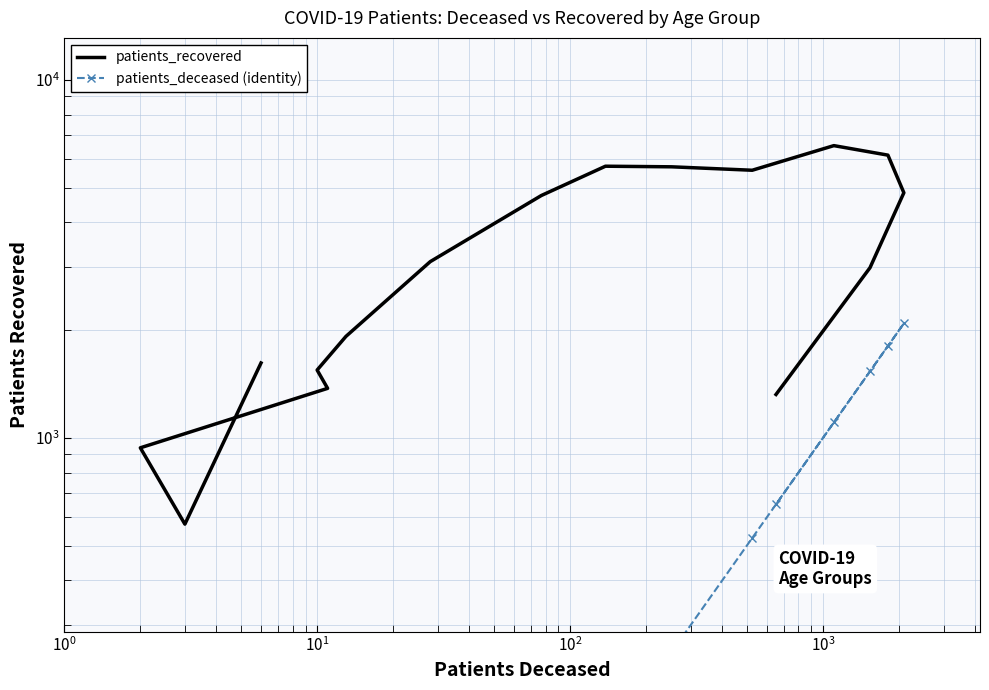

True or false: patients_deceased (identity) has more than 1 interior local peaks.

True